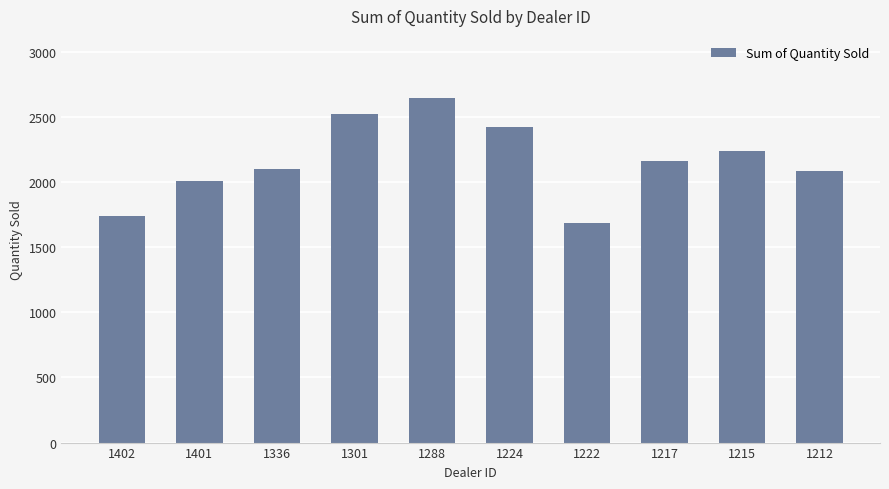

What is the difference between the maximum and minimum values?

961